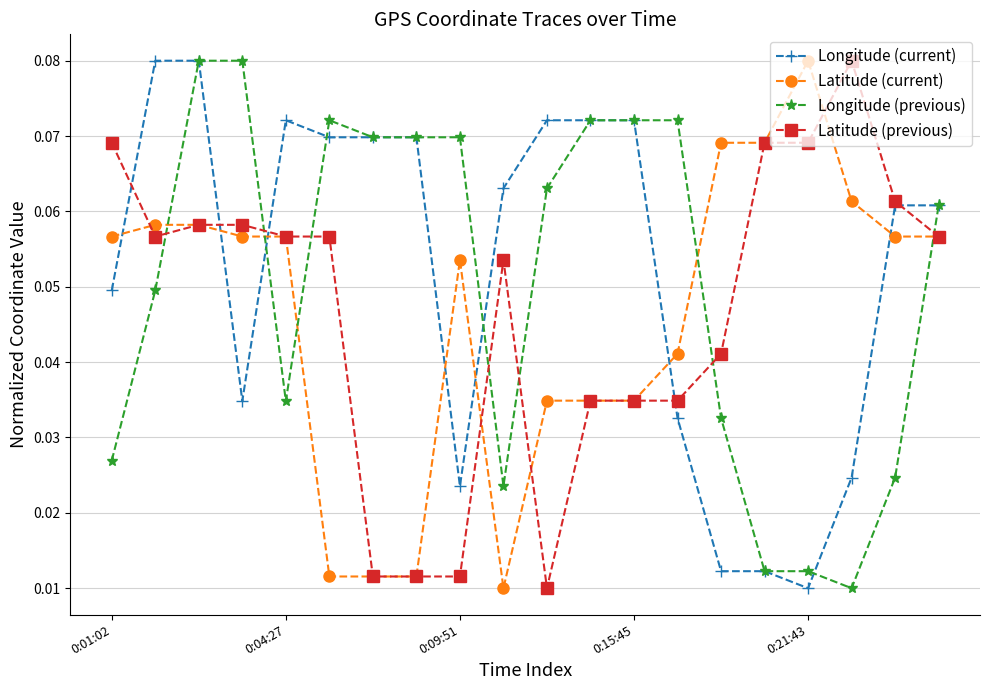

What are all the series names shown in the legend?

Longitude (current), Latitude (current), Longitude (previous), Latitude (previous)